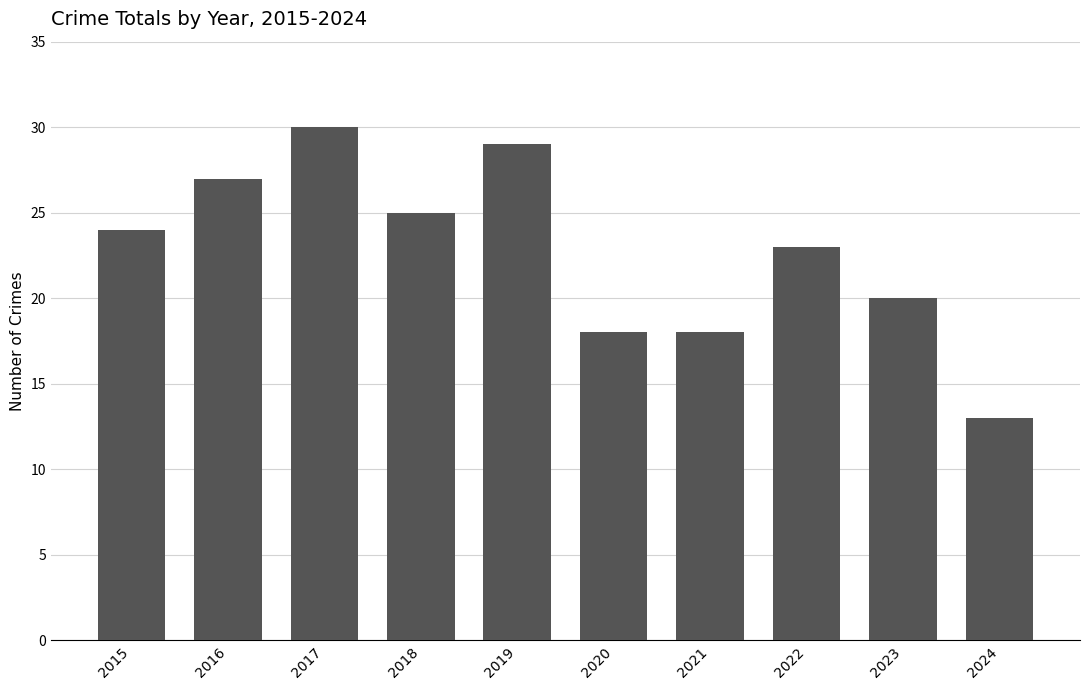

Read the value at 2021, to the nearest 5.

20